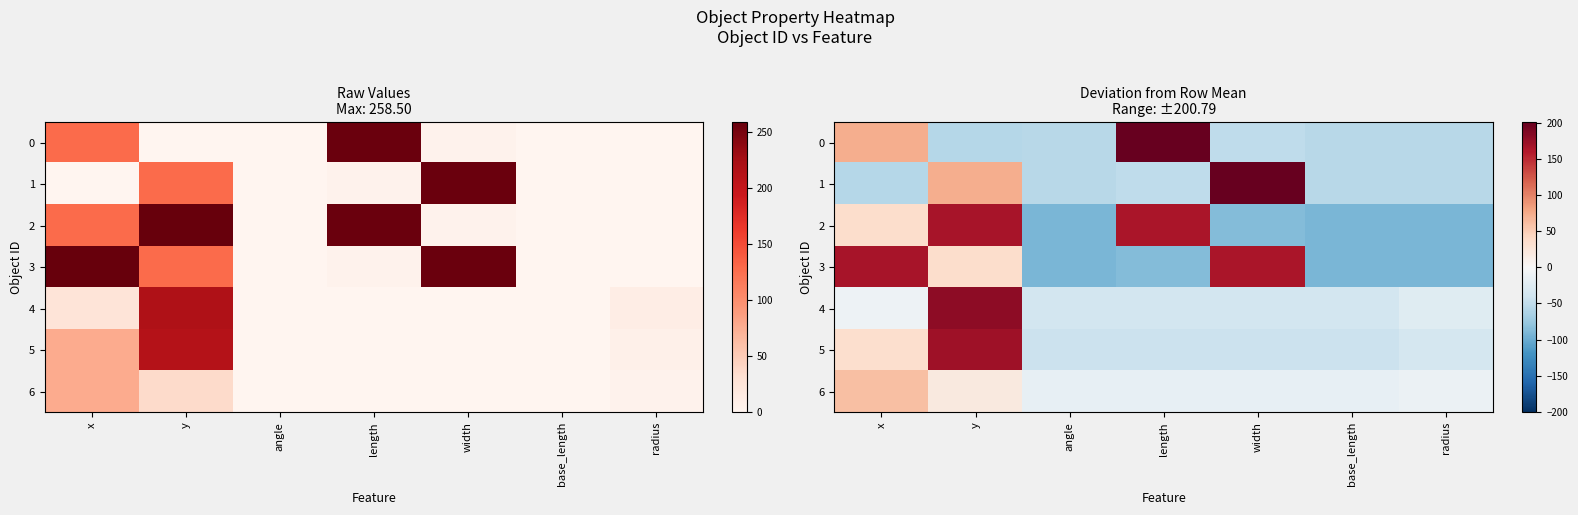

At x, list the series in order from smallest to largest.

1, 4, 5, 2, 6, 0, 3